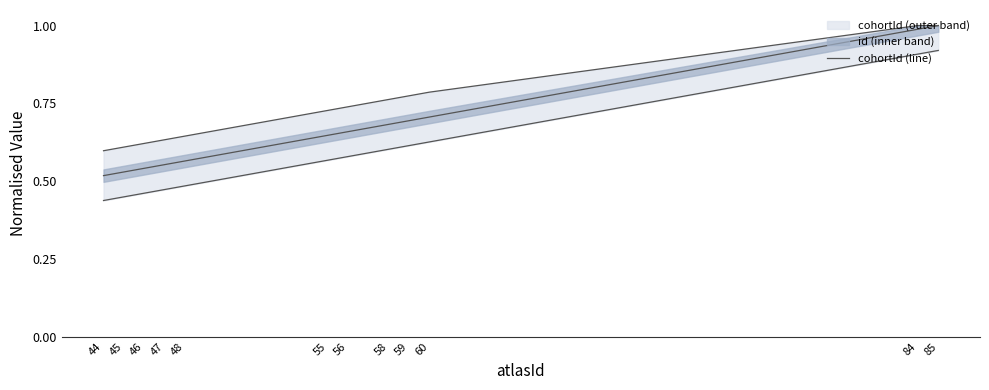

Rank the categories by value from highest to lowest.

85, 84, 60, 59, 58, 56, 55, 48, 47, 46, 45, 44